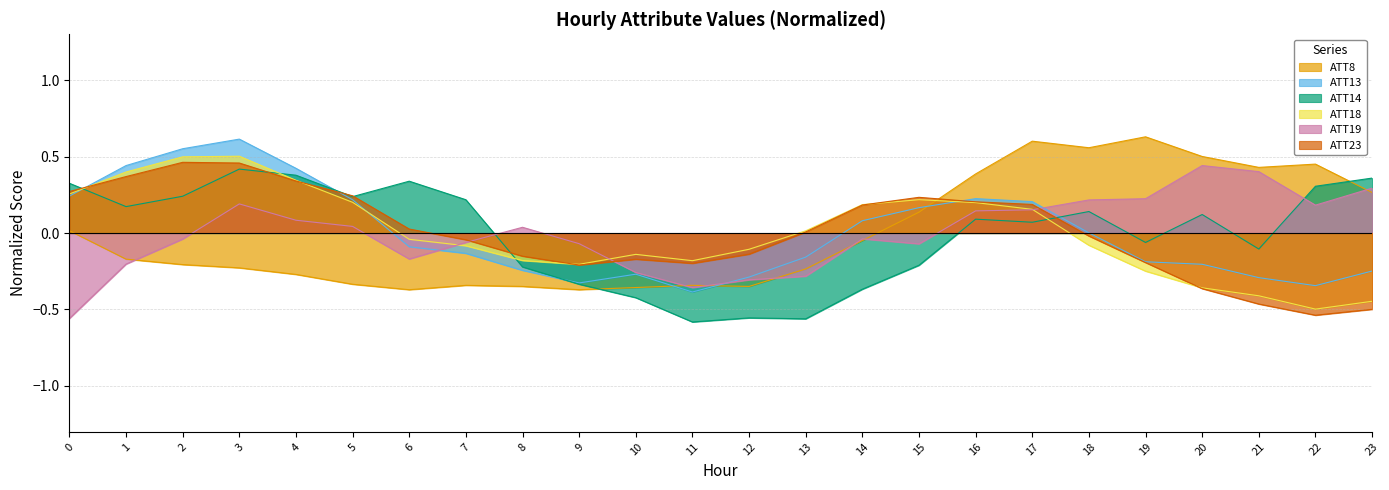

What are all the series names shown in the legend?

ATT8, ATT13, ATT14, ATT18, ATT19, ATT23